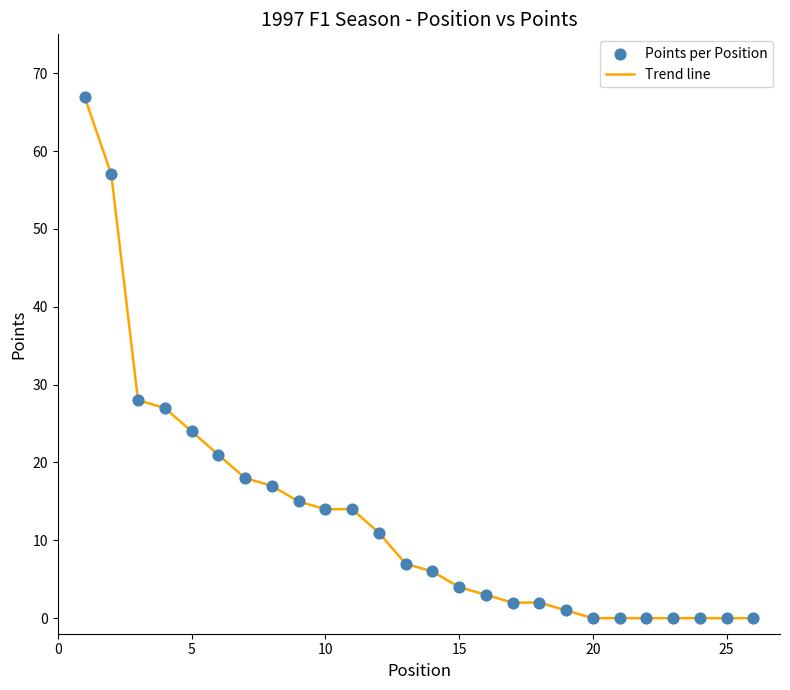

What is the maximum value shown in the chart?

67